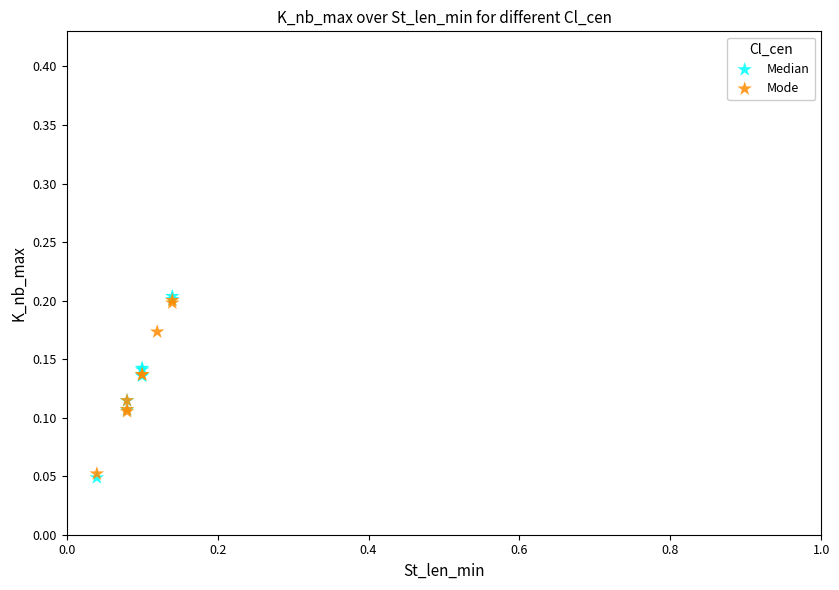

What are all the series names shown in the legend?

Median, Mode